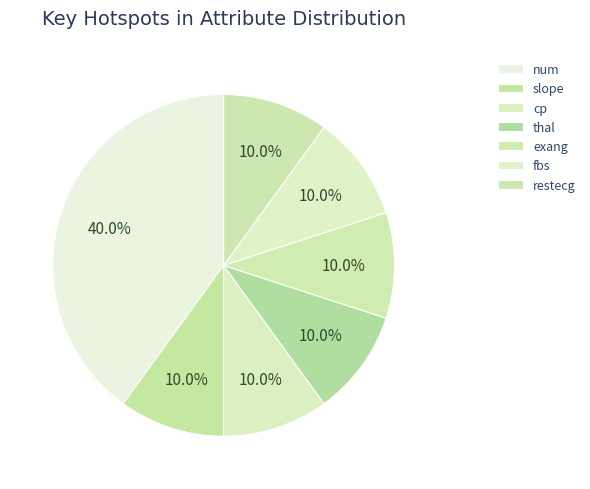

How many segments does this pie chart have?

7